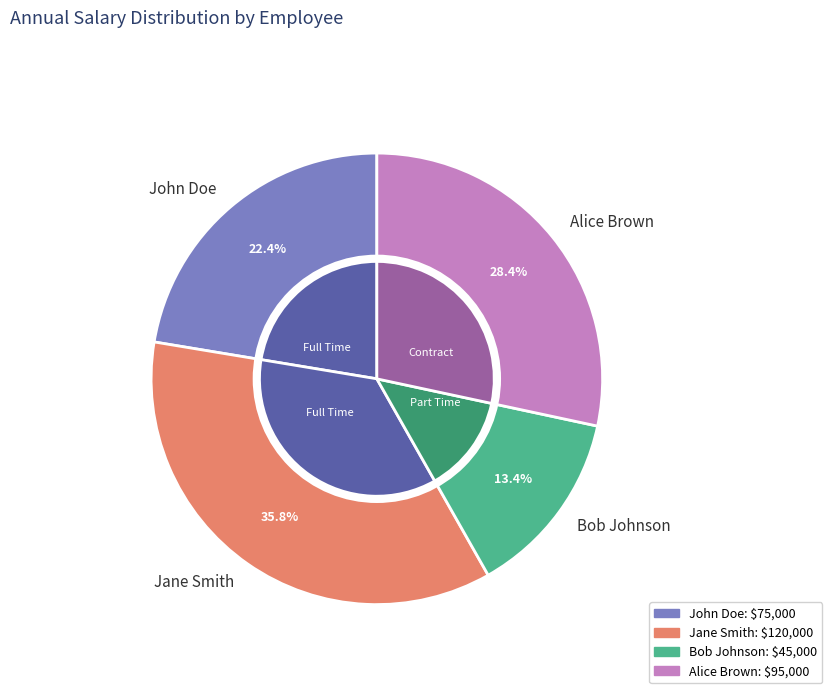

Is it true that Jane Smith is 36% of the pie?

True